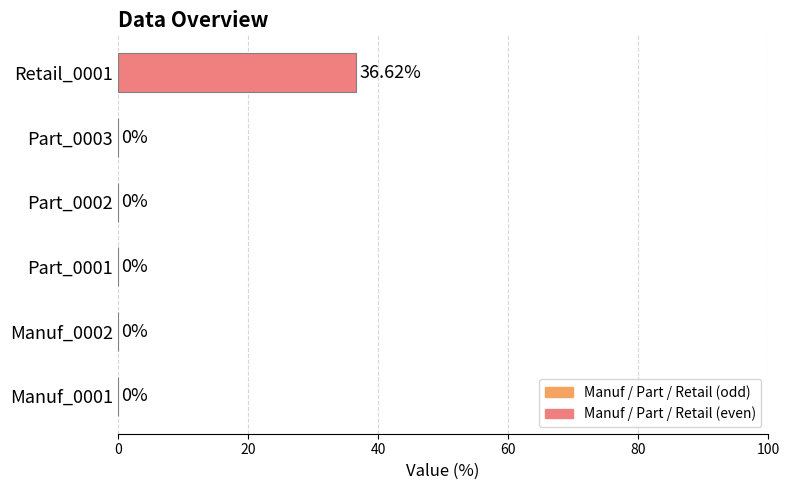

Which has a higher value, Manuf_0002 or Retail_0001?

Retail_0001